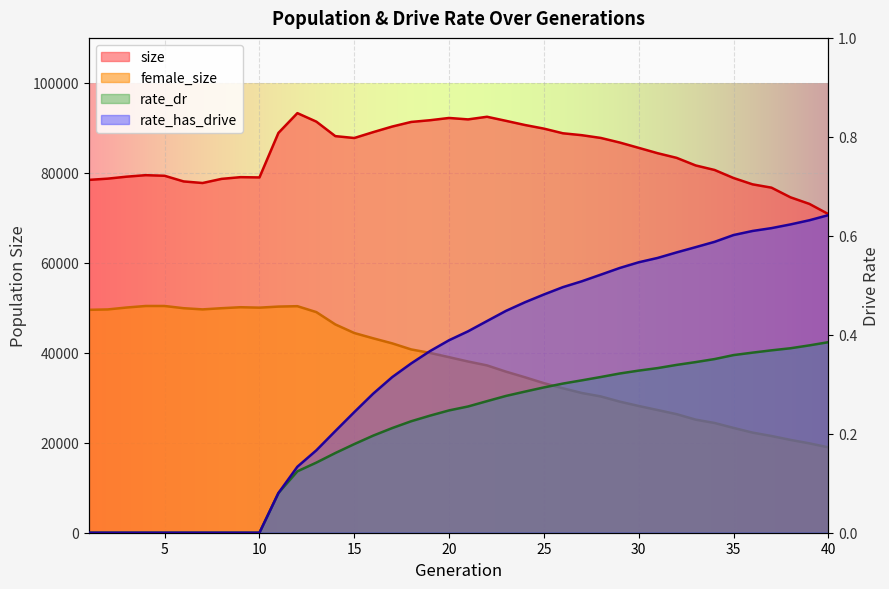

True or false: female_size and rate_has_drive cross at least once.

False